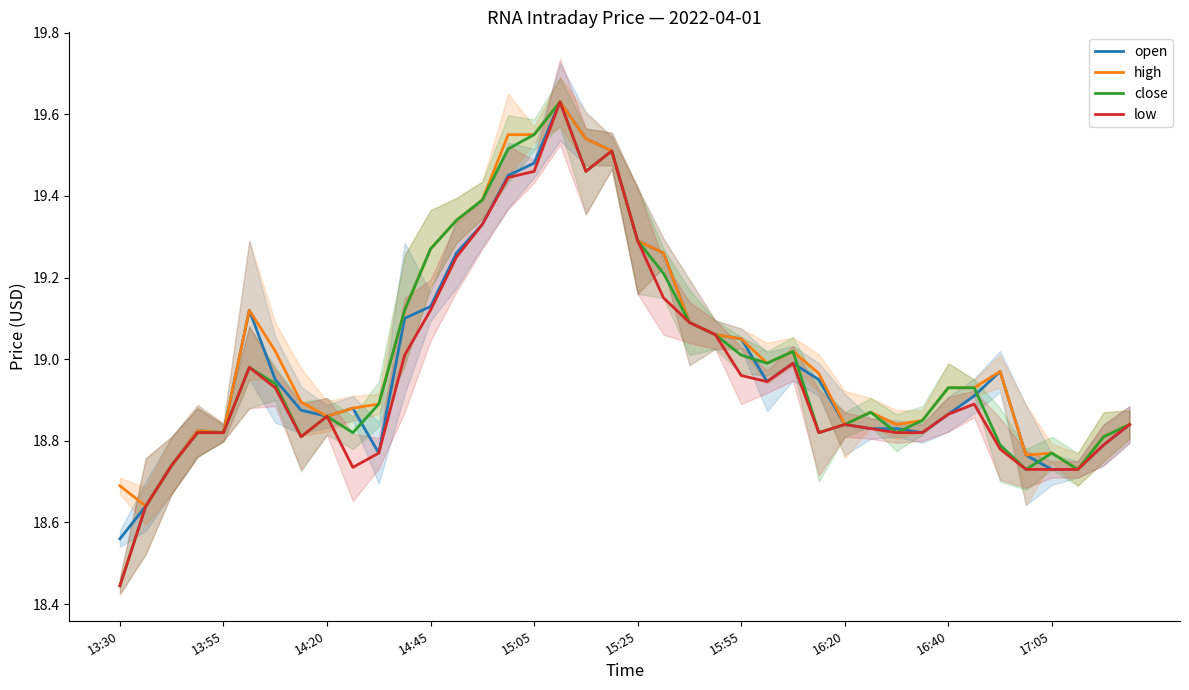

How many interior local valleys does the close series have?

8